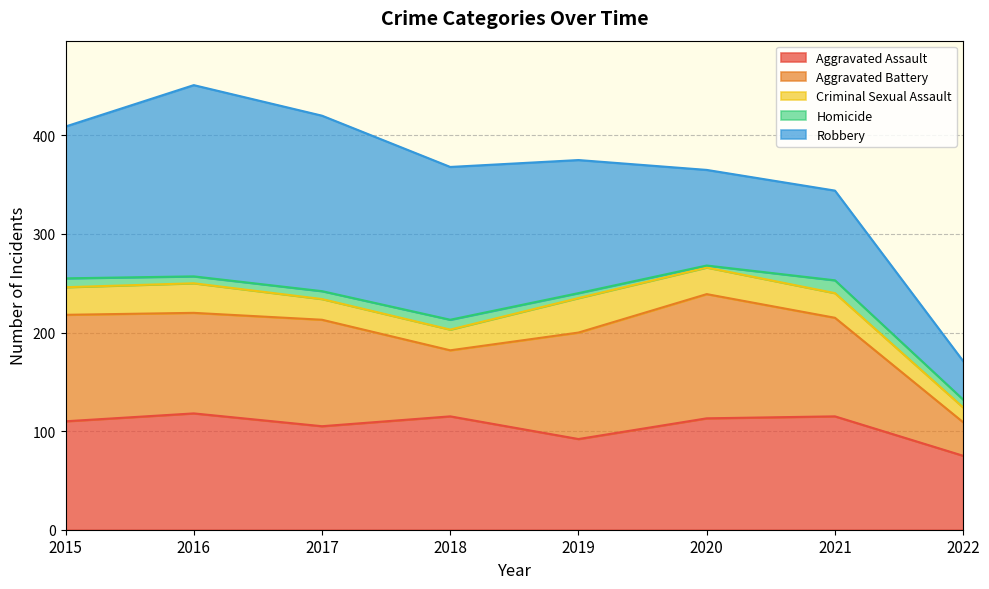

What is the spread (max minus min) of values at 2015?

145